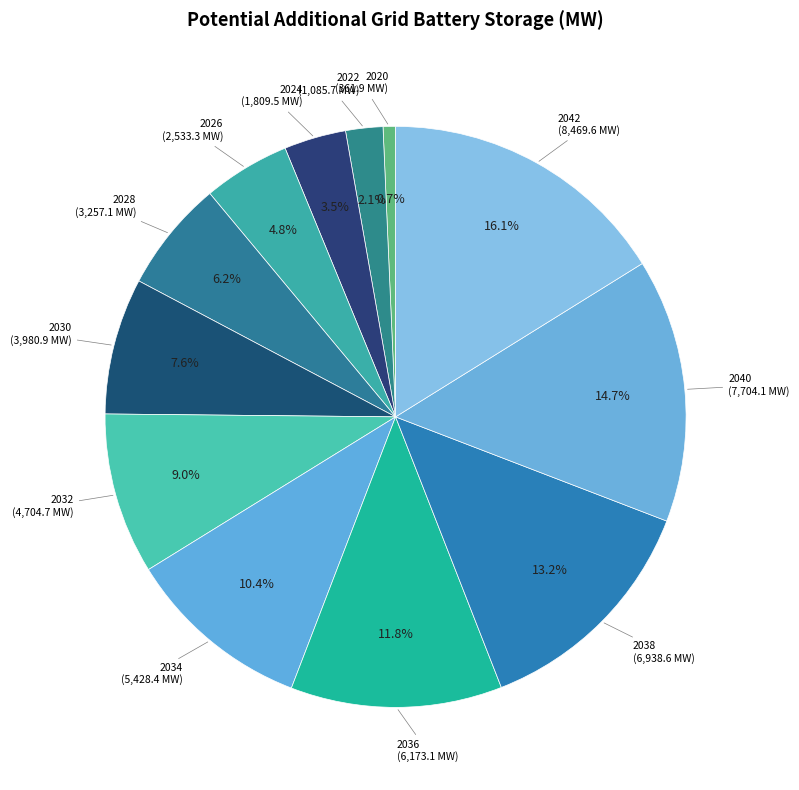

How many slices are in this pie chart?

12